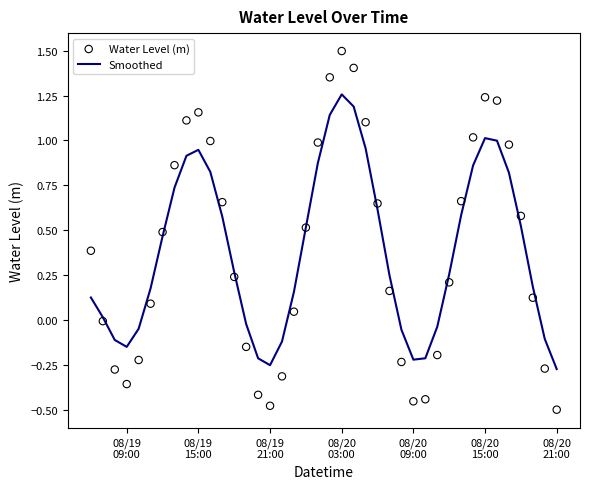

Which series has the largest total across all categories?

Smoothed